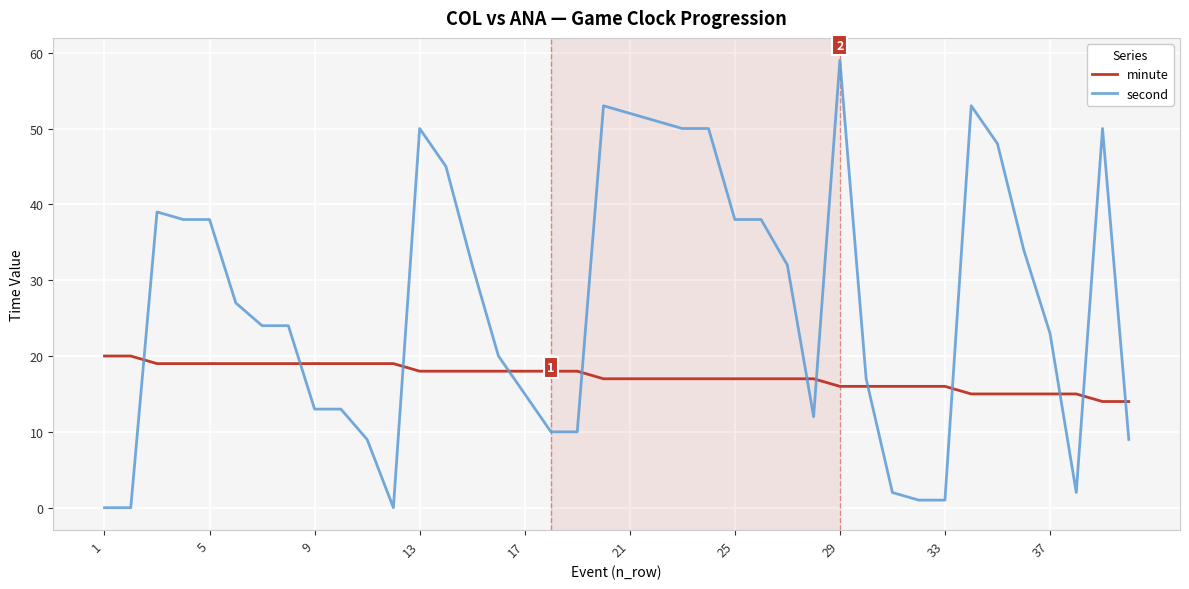

Which series has the widest spread of values?

second